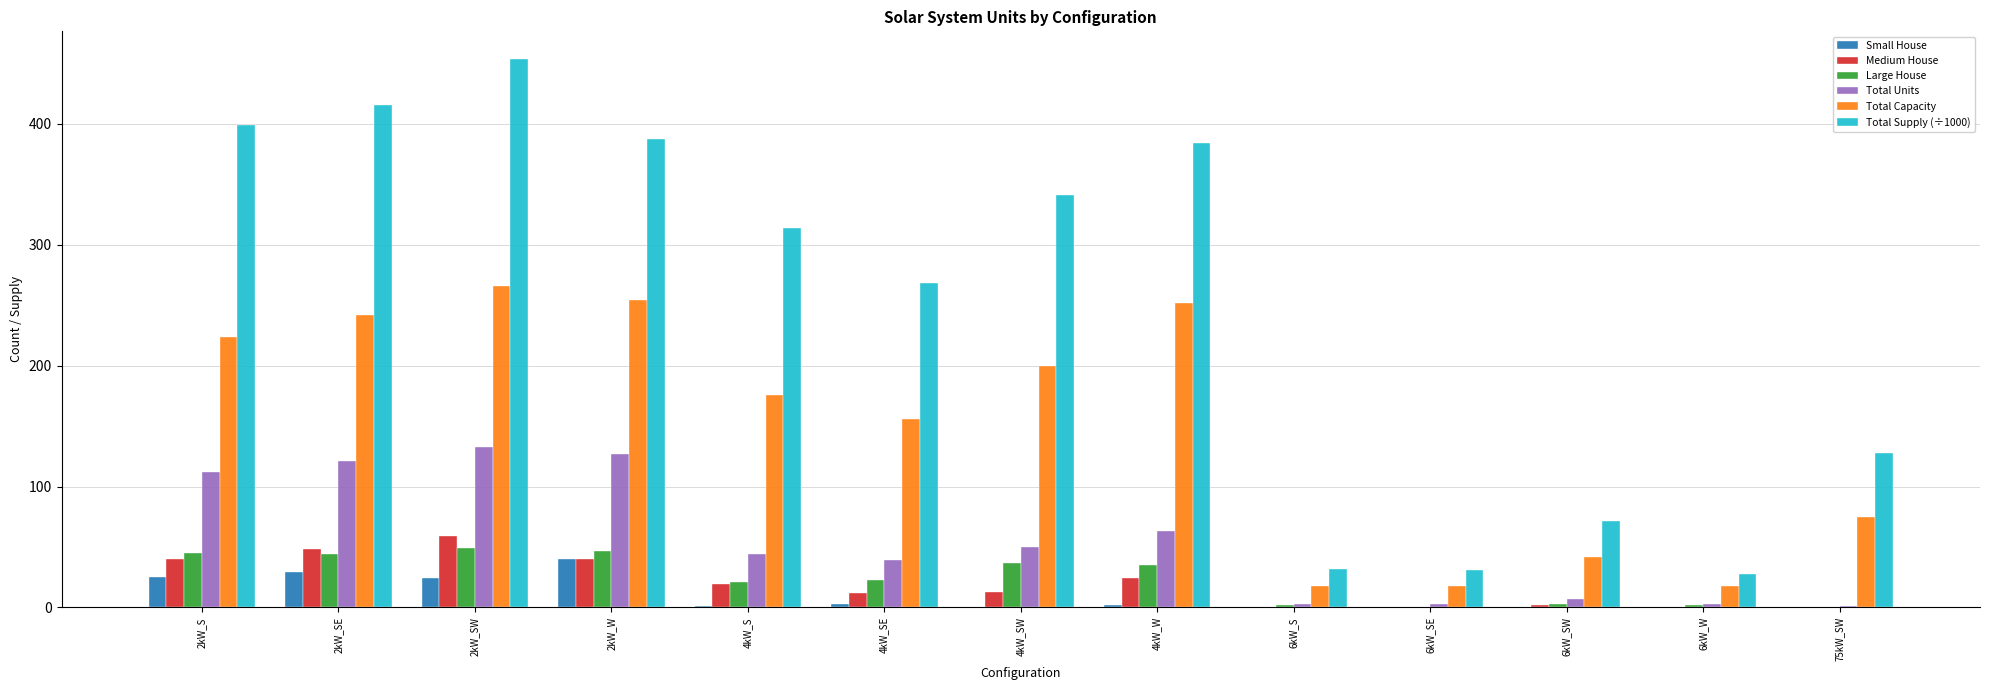

At which category is the sum across all series the highest?

2kW_SW